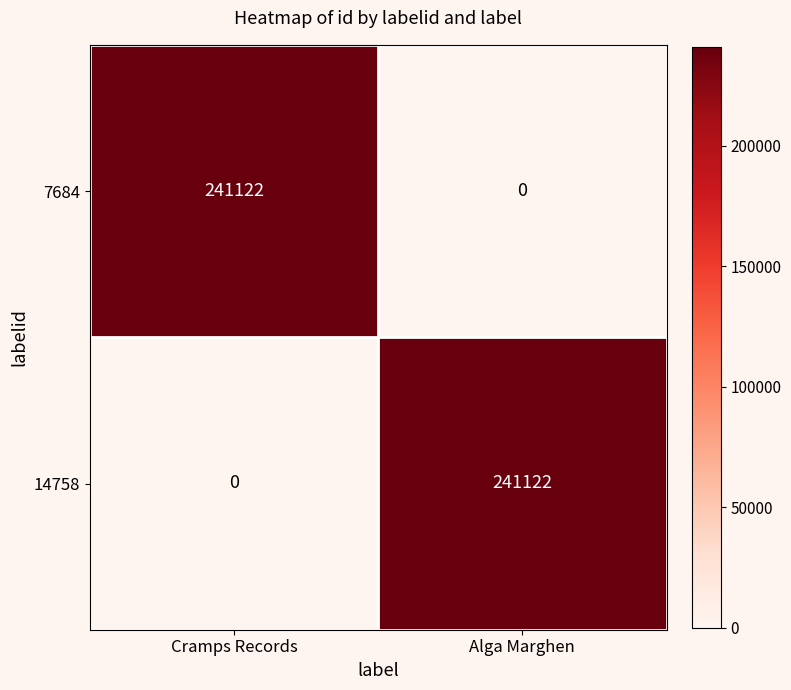

What is the difference between the highest and lowest values at Alga Marghen?

241122